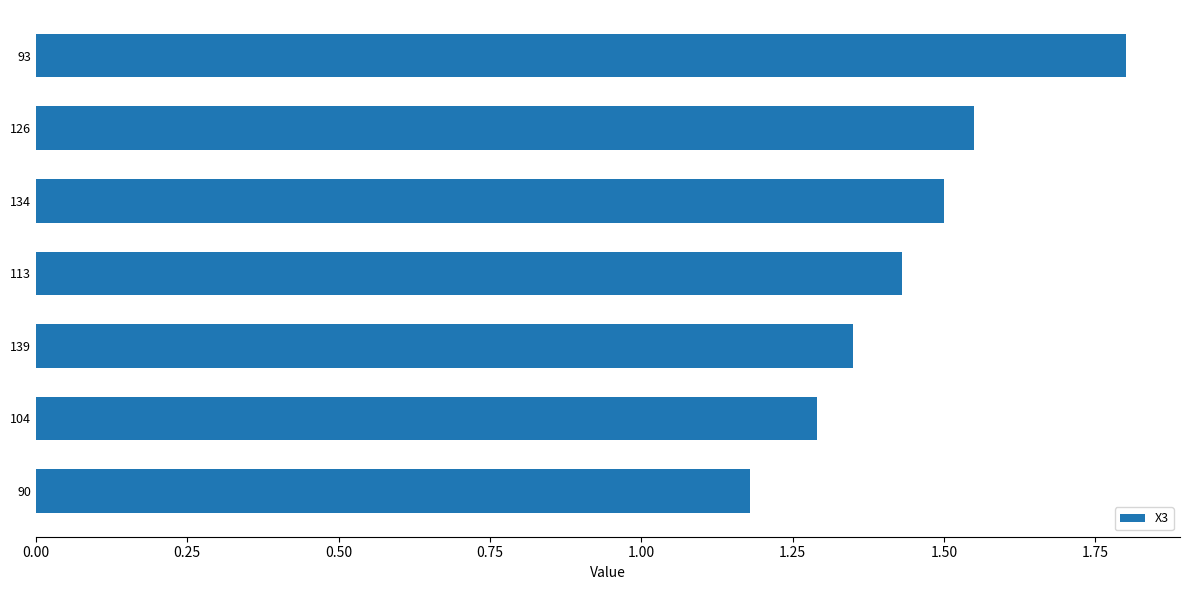

What is the greatest value displayed?

1.8